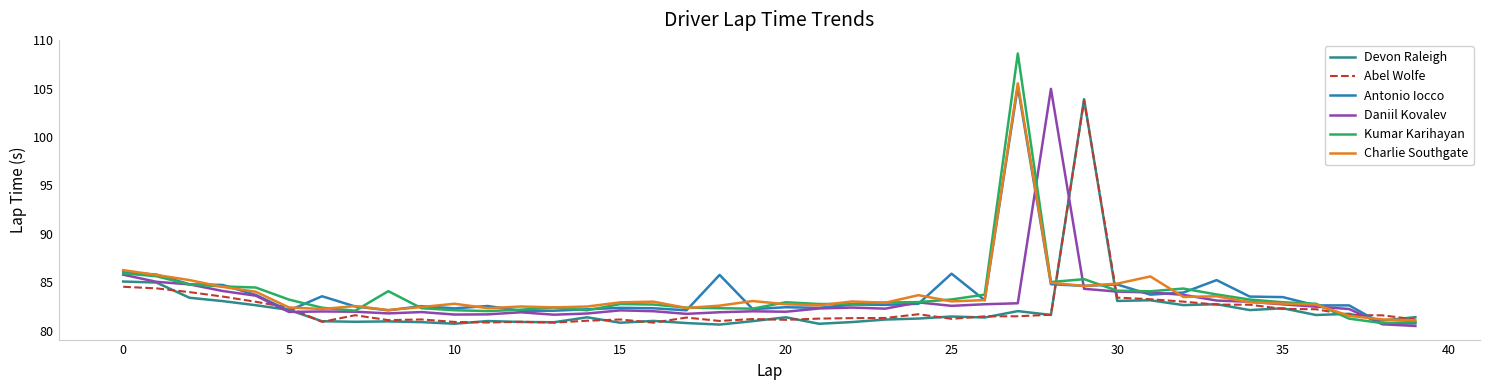

What is the minimum value shown in the chart?

80.5